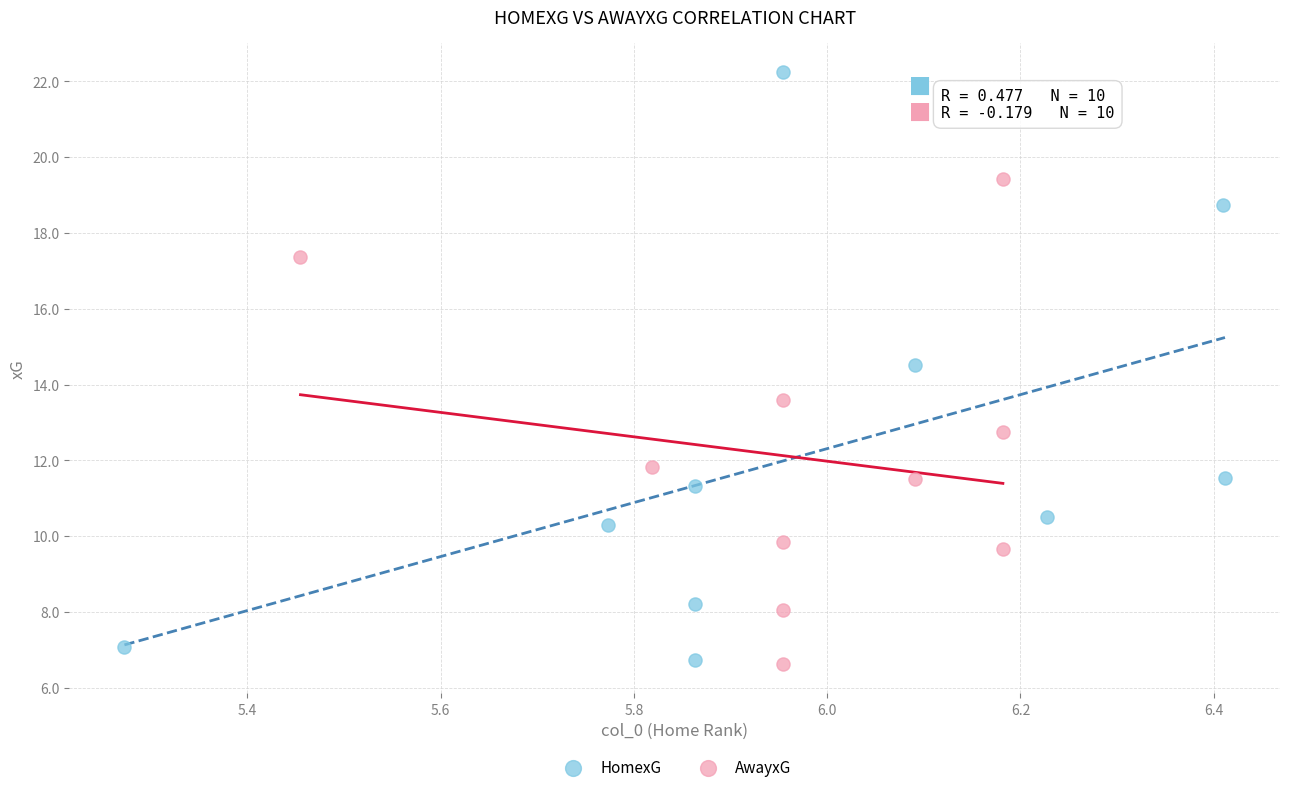

Which series has the largest Y range (max minus min)?

HomexG